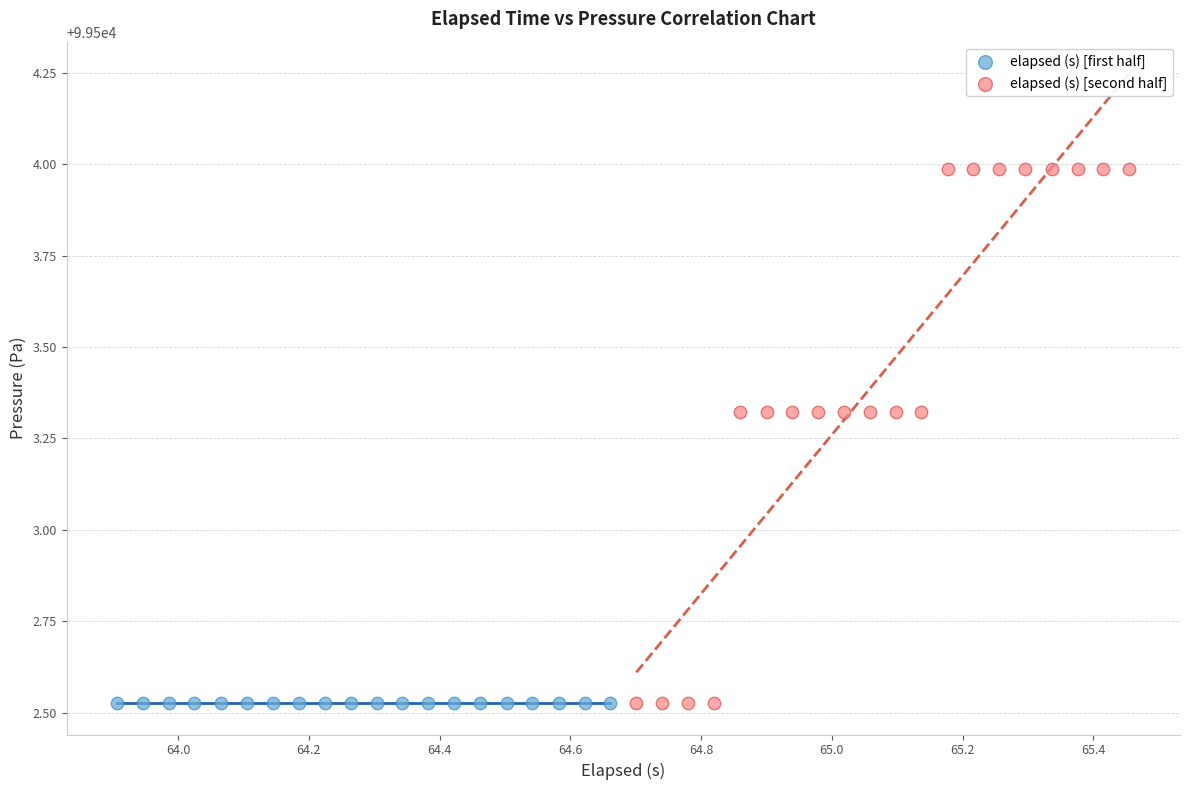

Which series contains the highest Y value?

elapsed (s) [second half]